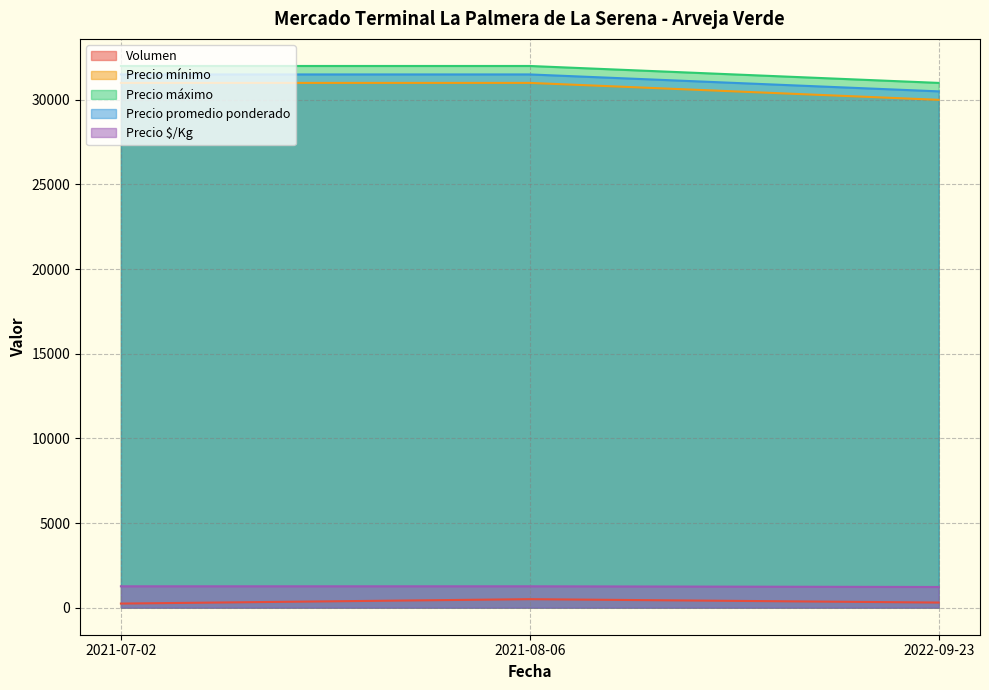

Which series changed the most between 2021-07-02 and 2021-08-06?

Volumen